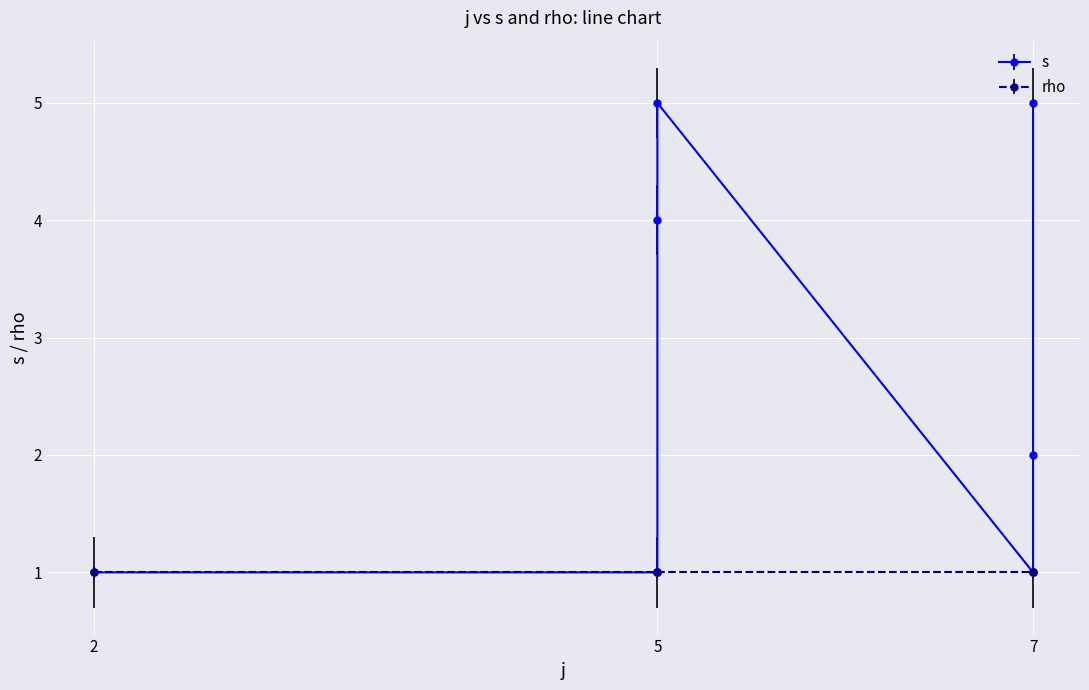

Is it true that the value at 7 is 1?

False